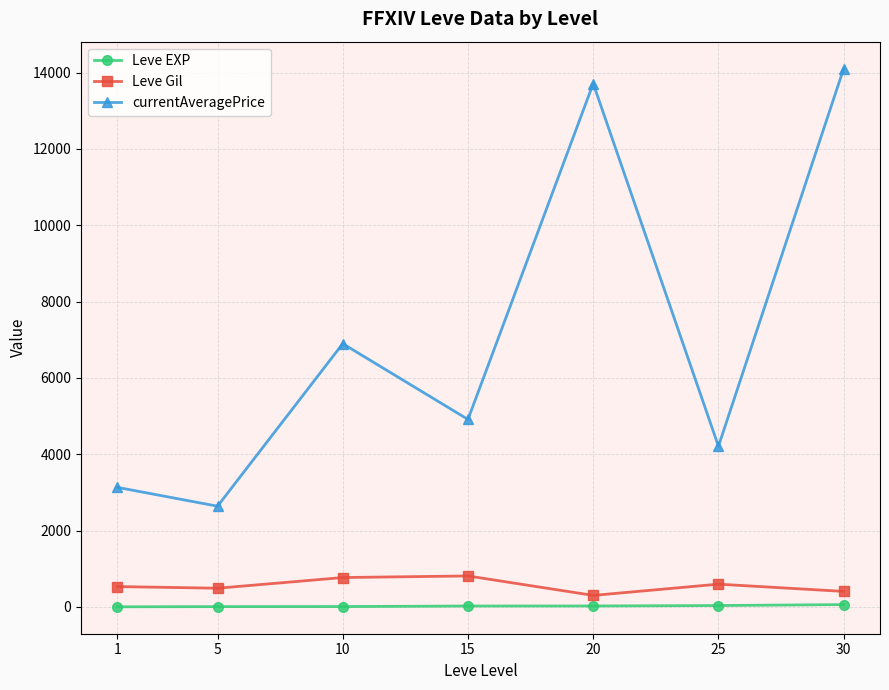

True or false: currentAveragePrice and Leve EXP intersect in this chart.

False